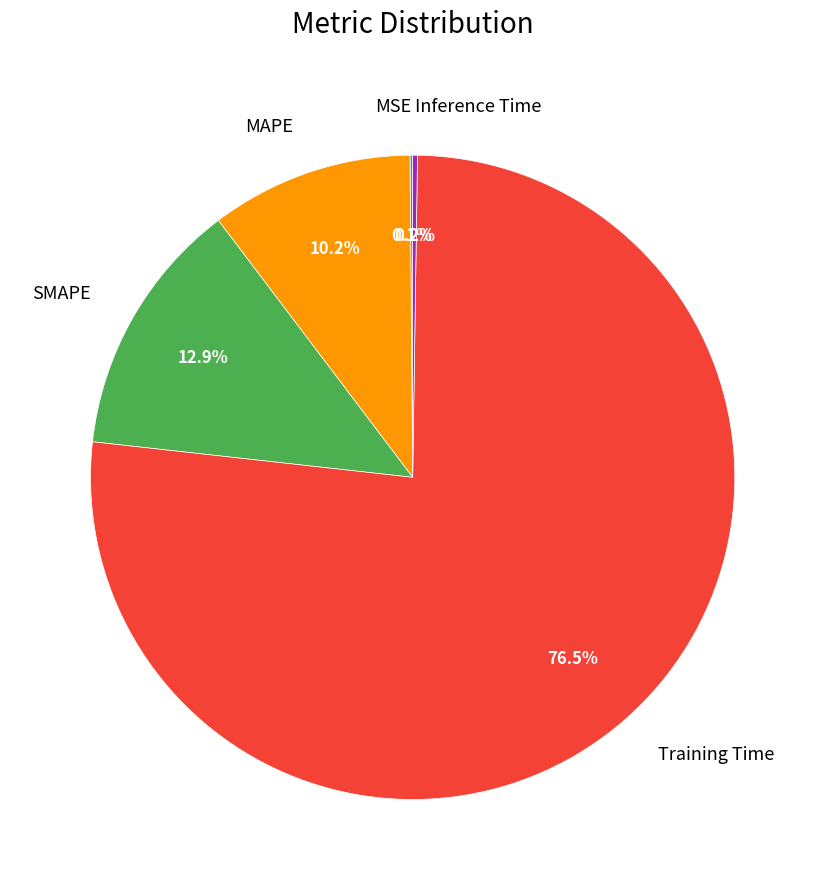

Is the sum of SMAPE and Training Time greater than half?

Yes